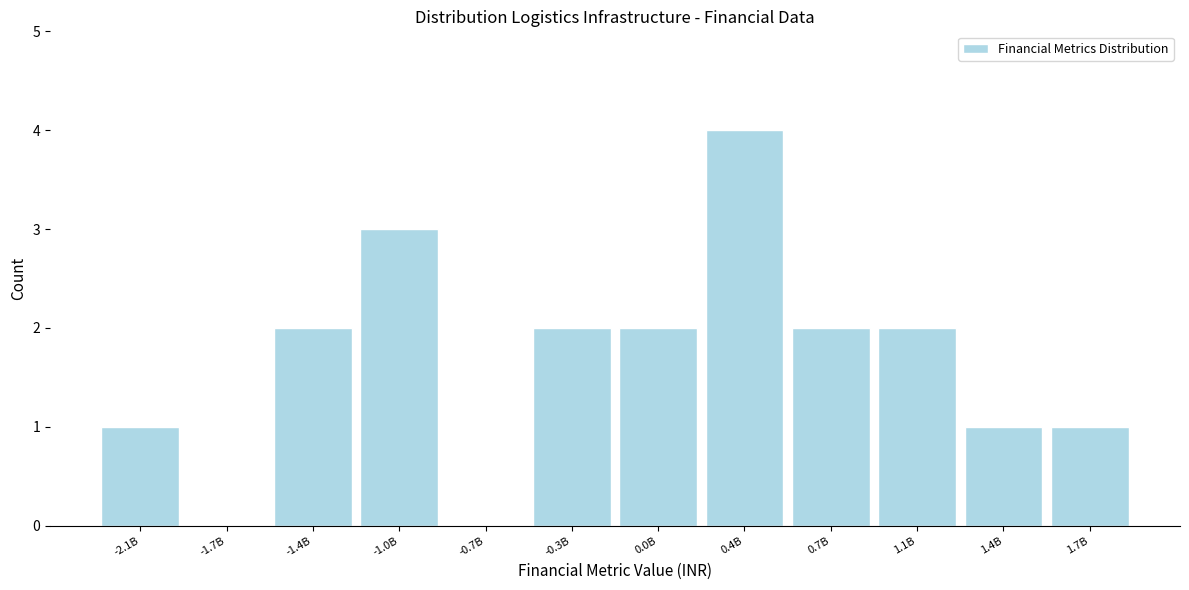

Reading left to right, what are all the values shown in this chart?

-2.1B=1	-1.7B=0	-1.4B=2	-1.0B=3	-0.7B=0	-0.3B=2	0.0B=2	0.4B=4	0.7B=2	1.1B=2	1.4B=1	1.7B=1